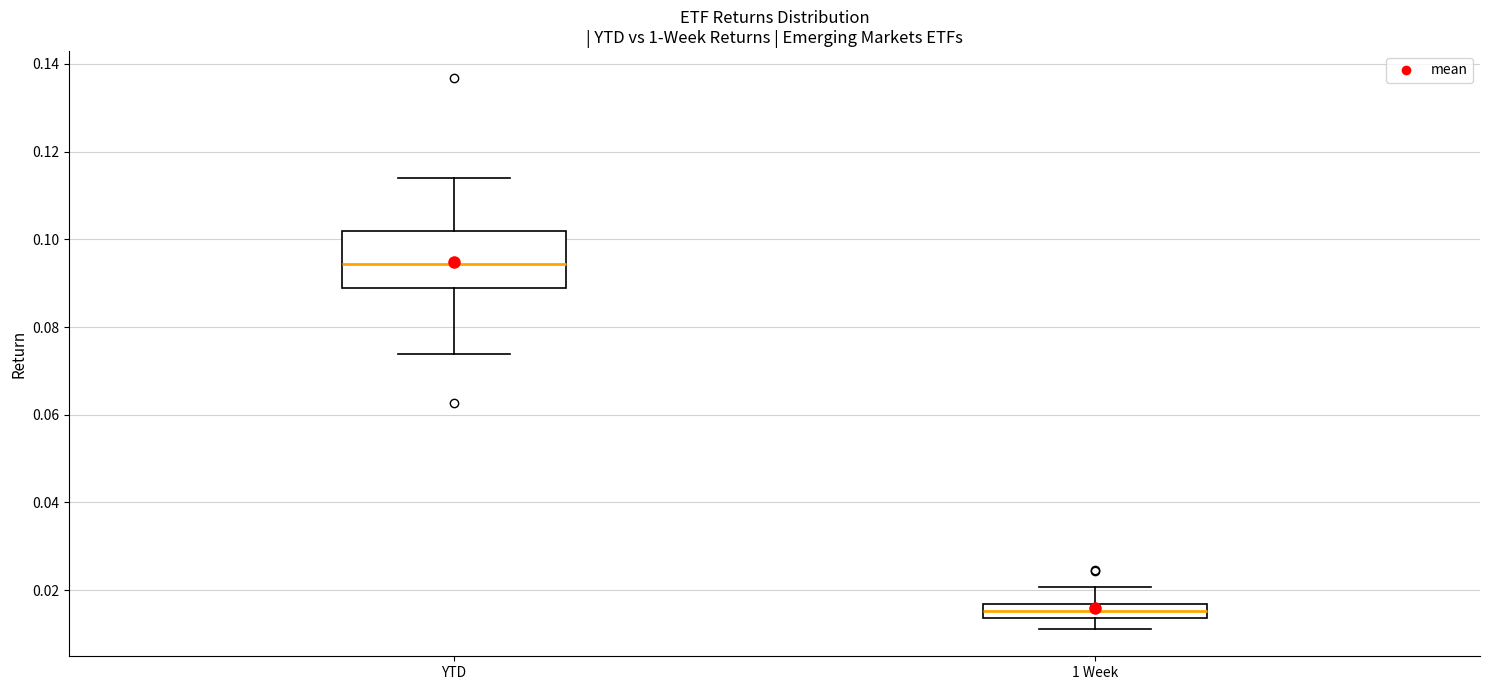

Which box has the highest median line?

YTD